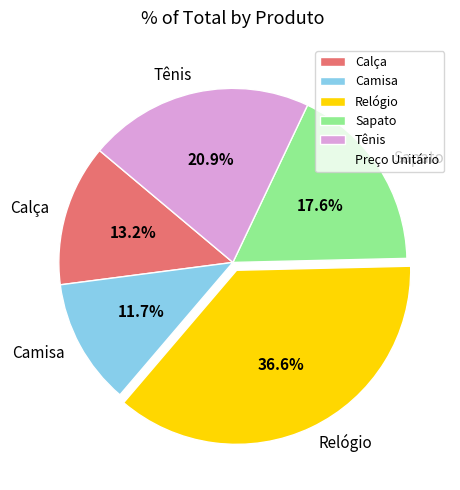

Rank the categories by value from lowest to highest.

Camisa, Calça, Sapato, Tênis, Relógio